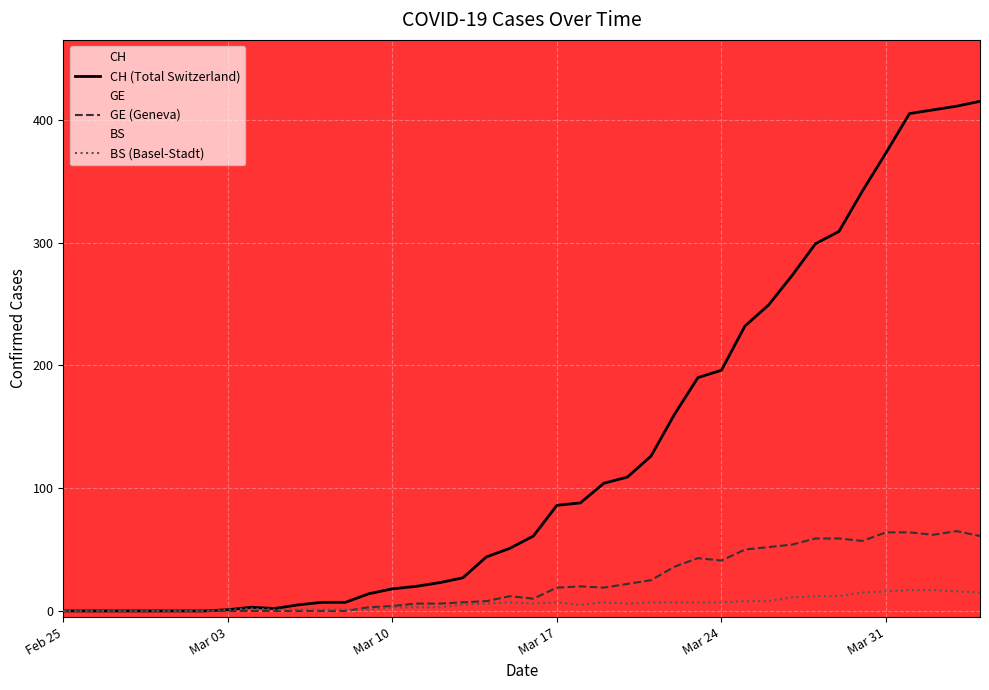

Which series has the largest total across all categories?

CH (Total Switzerland)